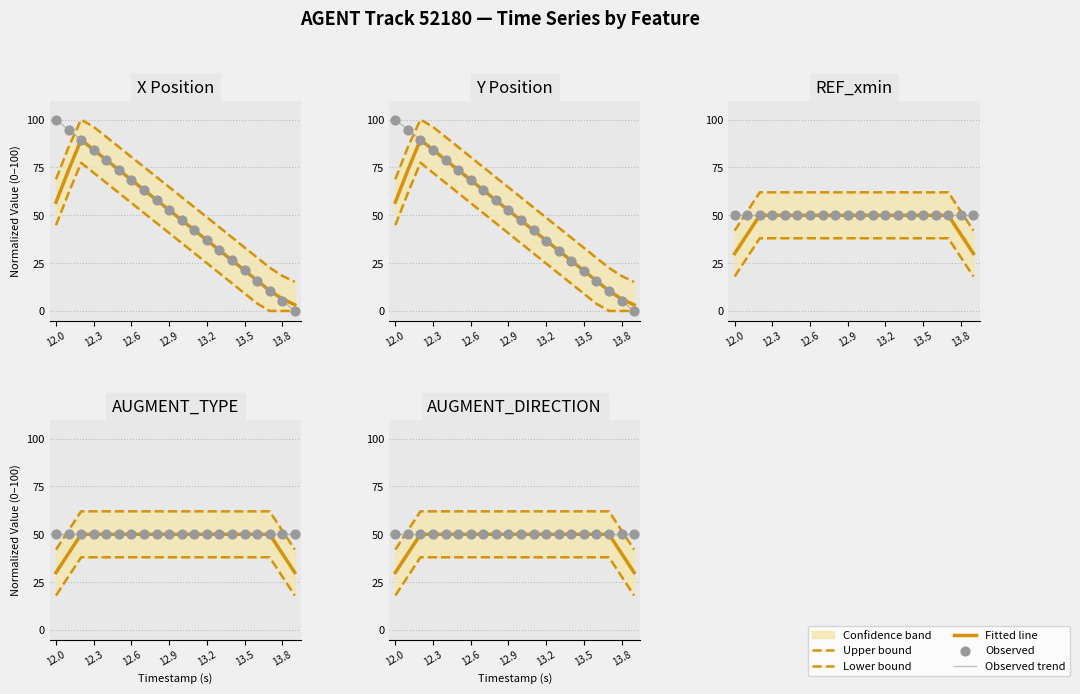

Which series has the largest total across all categories?

Upper bound